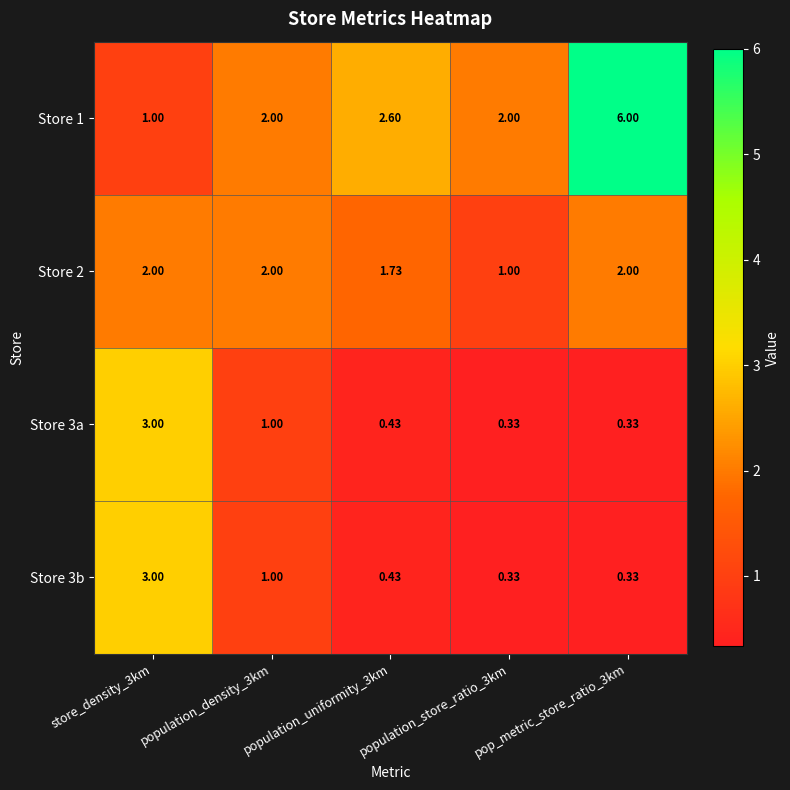

Which category has the highest value across all series?

pop_metric_store_ratio_3km